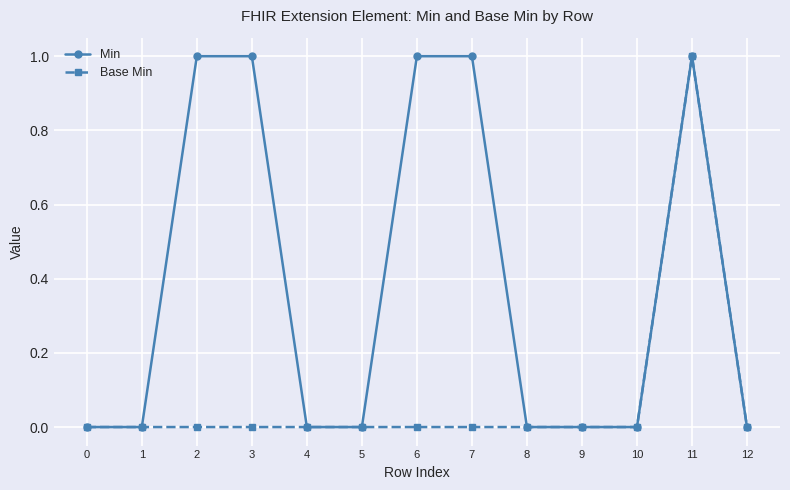

Does the chart have visible grid lines?

Yes